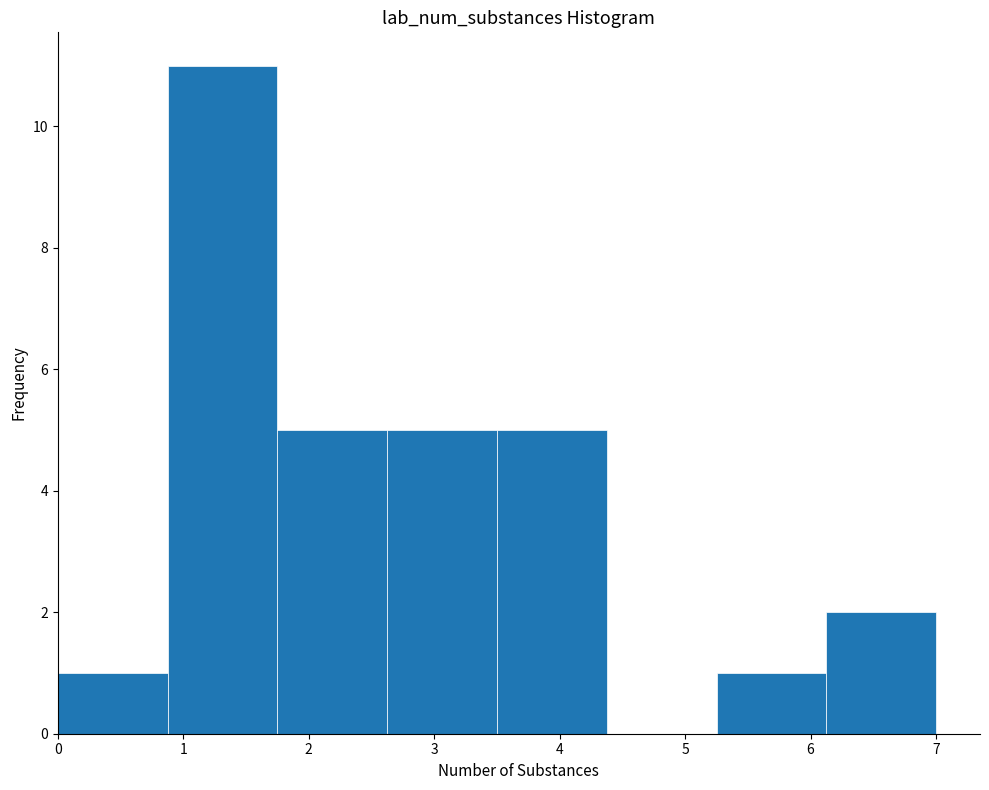

Reading left to right, transcribe this chart: for each bar, give the range it covers on the x-axis and its height. Neither the bar edges nor the heights are printed on the chart, so give them approximately, as read against the axes.

0.0 to 0.9: 1
0.9 to 1.8: 11
1.8 to 2.6: 5
2.6 to 3.5: 5
3.5 to 4.4: 5
4.4 to 5.3: 0
5.3 to 6.1: 1
6.1 to 7.0: 2